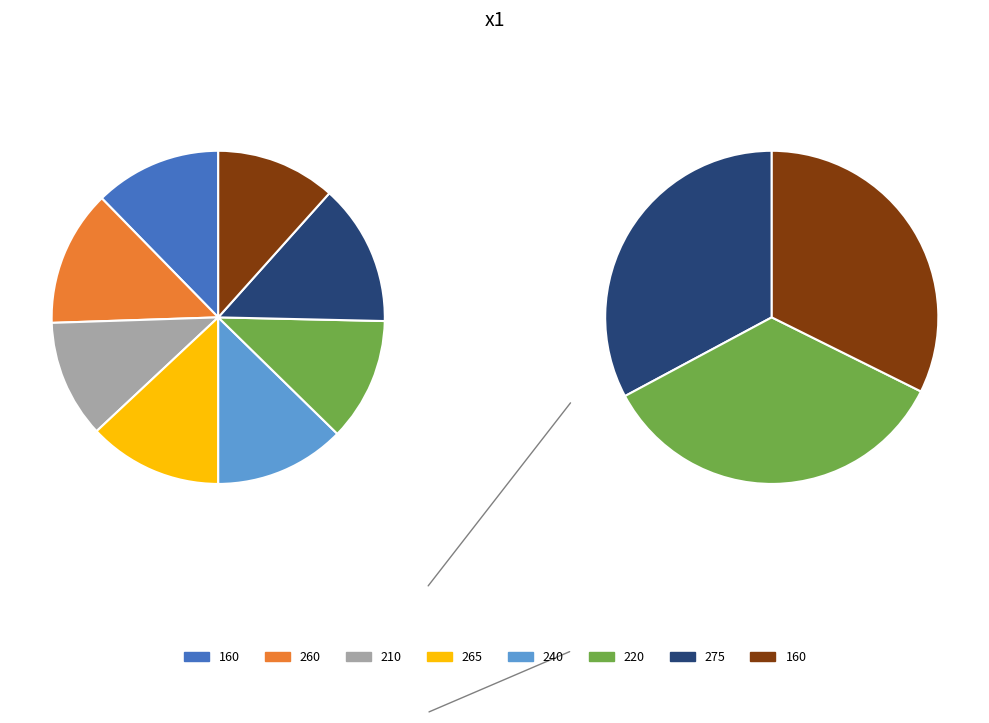

How many segments does this pie chart have?

10